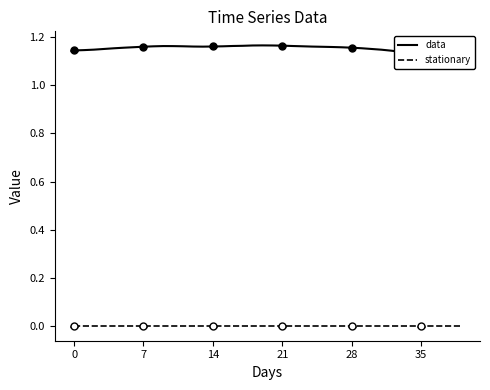

Between 10 and 35, which series saw the biggest shift?

data